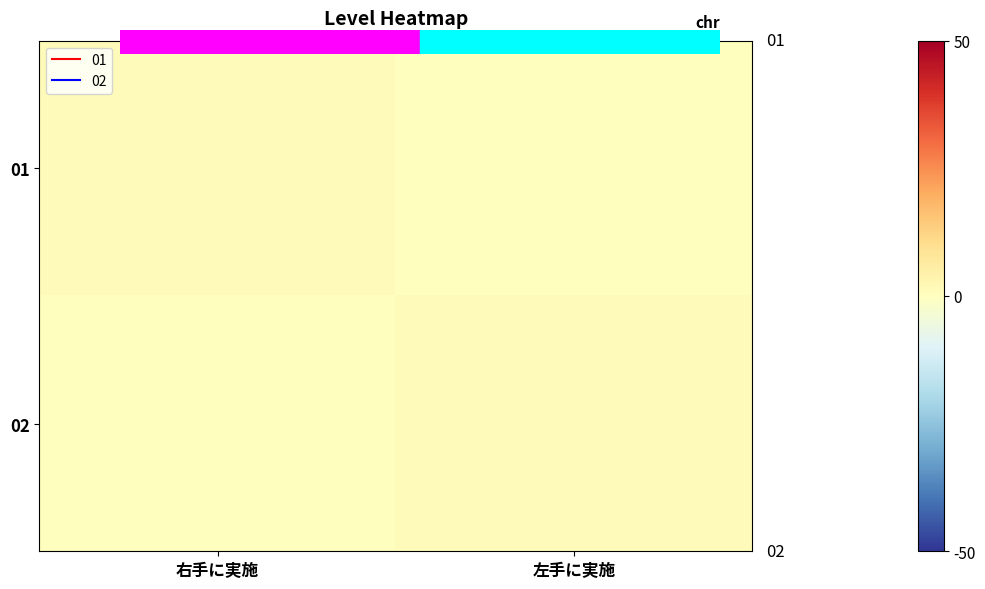

Which series has the largest total across all categories?

01